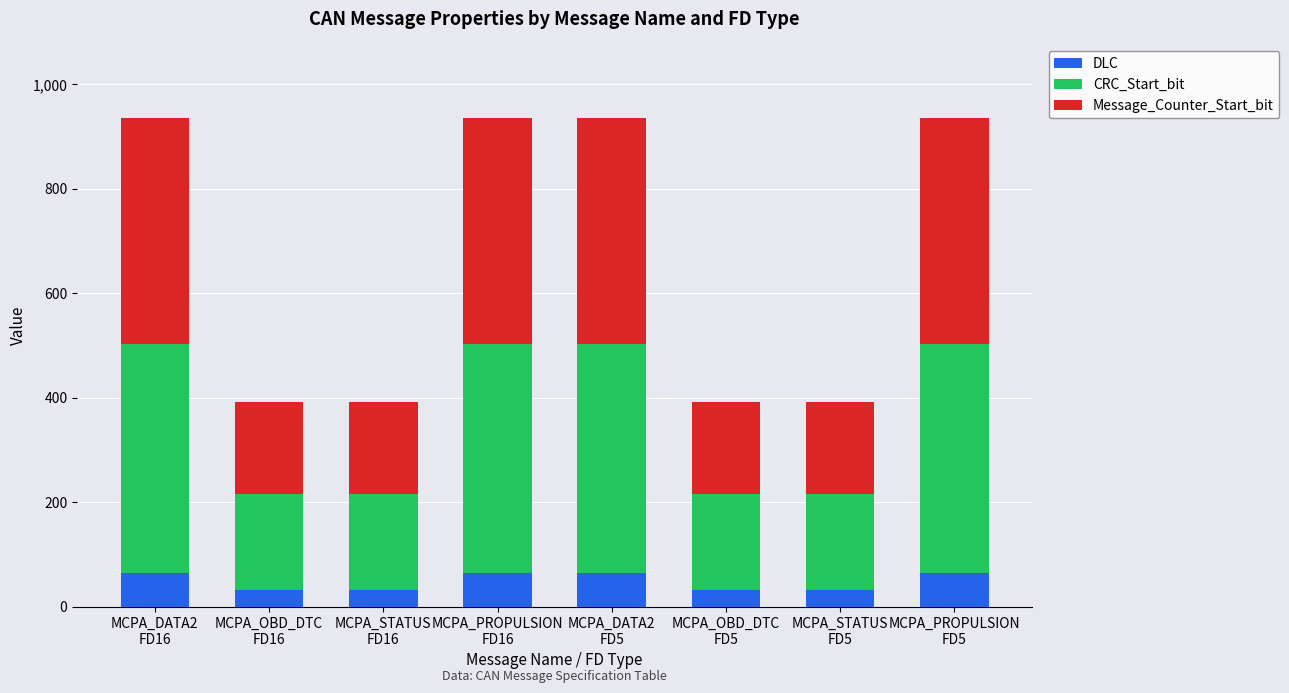

How many bars are there in total?

8